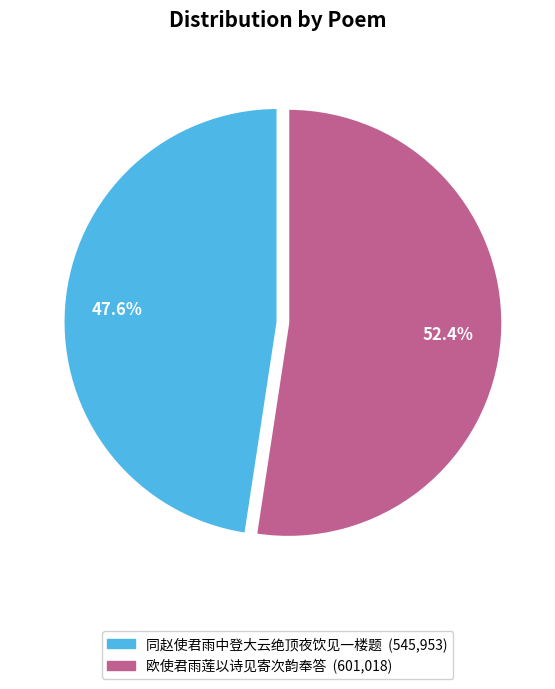

What portion of the pie excludes 同赵使君雨中登大云绝顶夜饮见一楼题?

52.4%